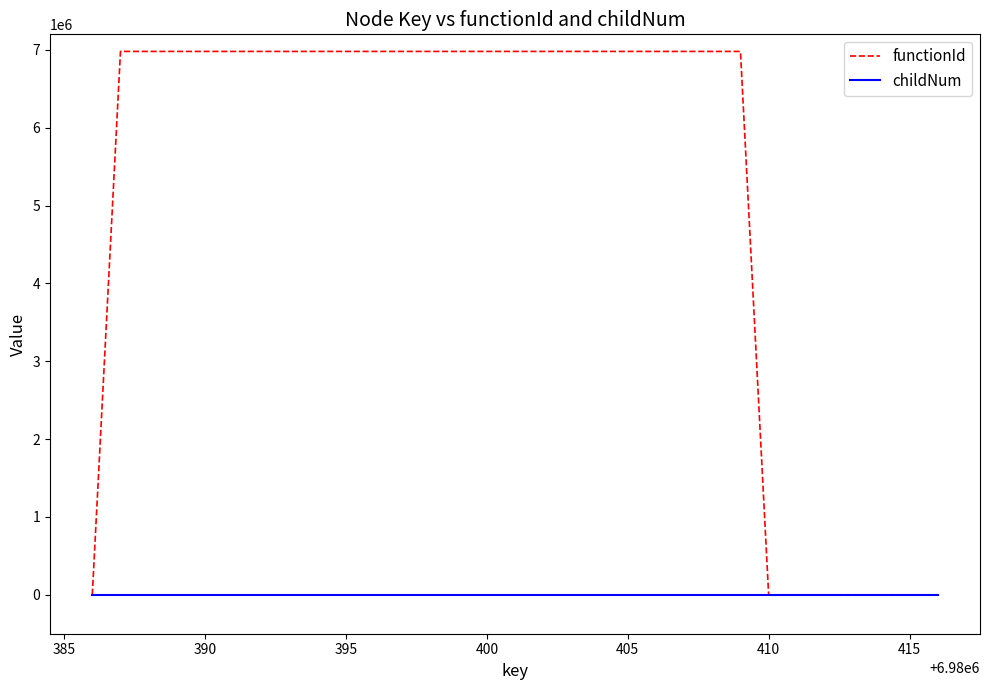

Which series has the largest range (max minus min)?

functionId